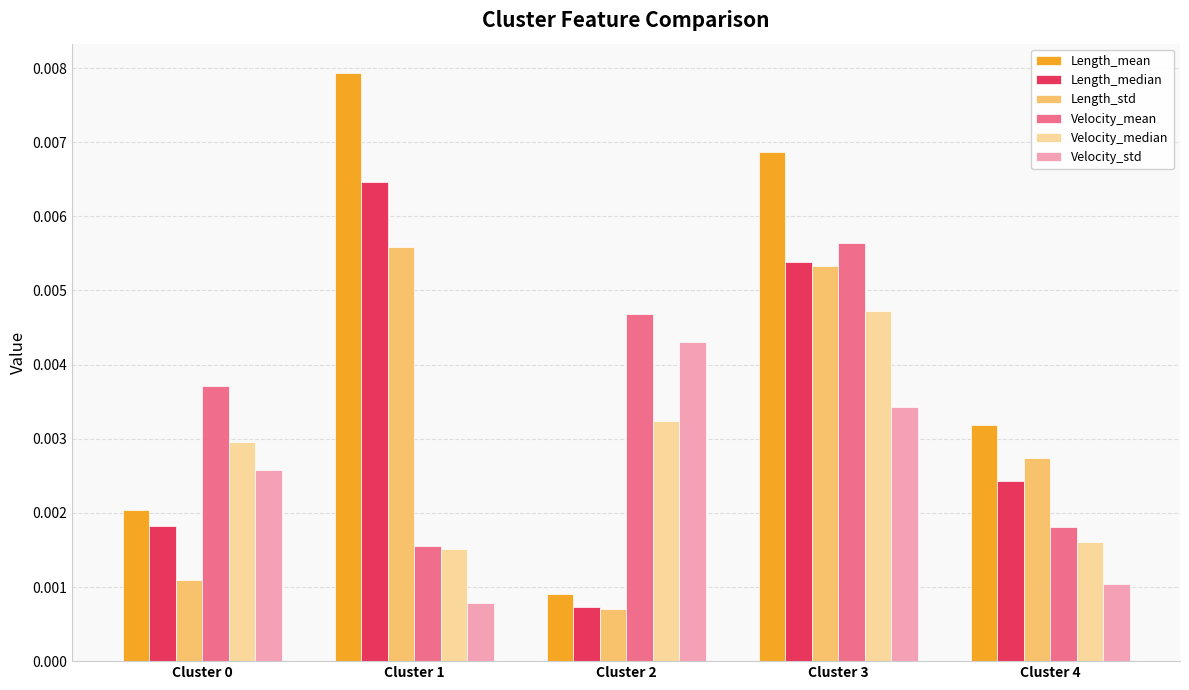

Which series has the largest total across all categories?

Length_mean